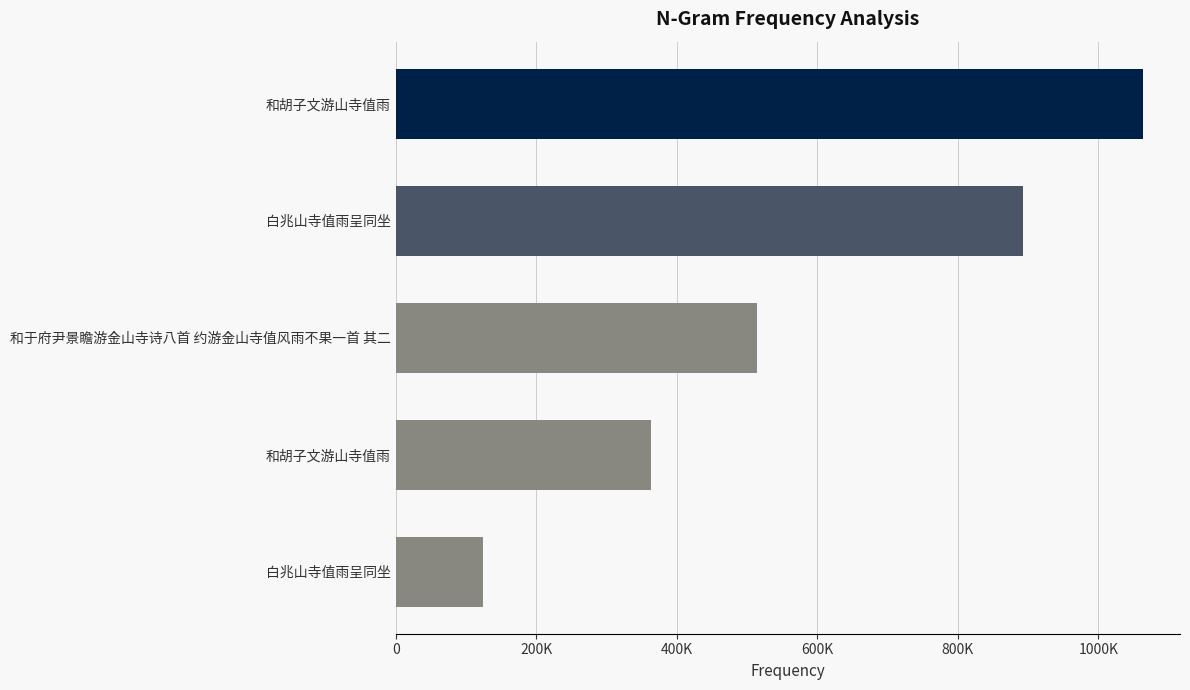

Does the chart contain any negative values?

No